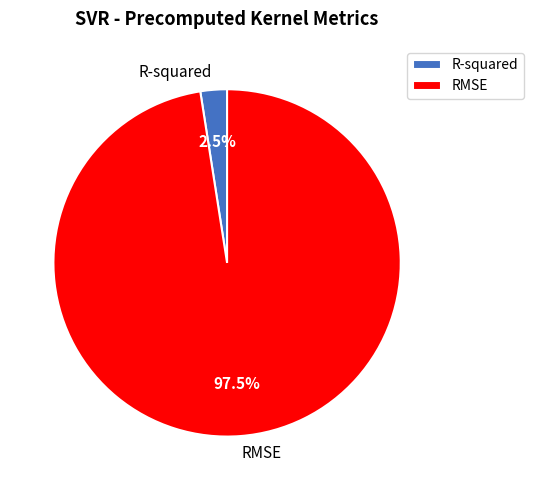

How many segments does this pie chart have?

2